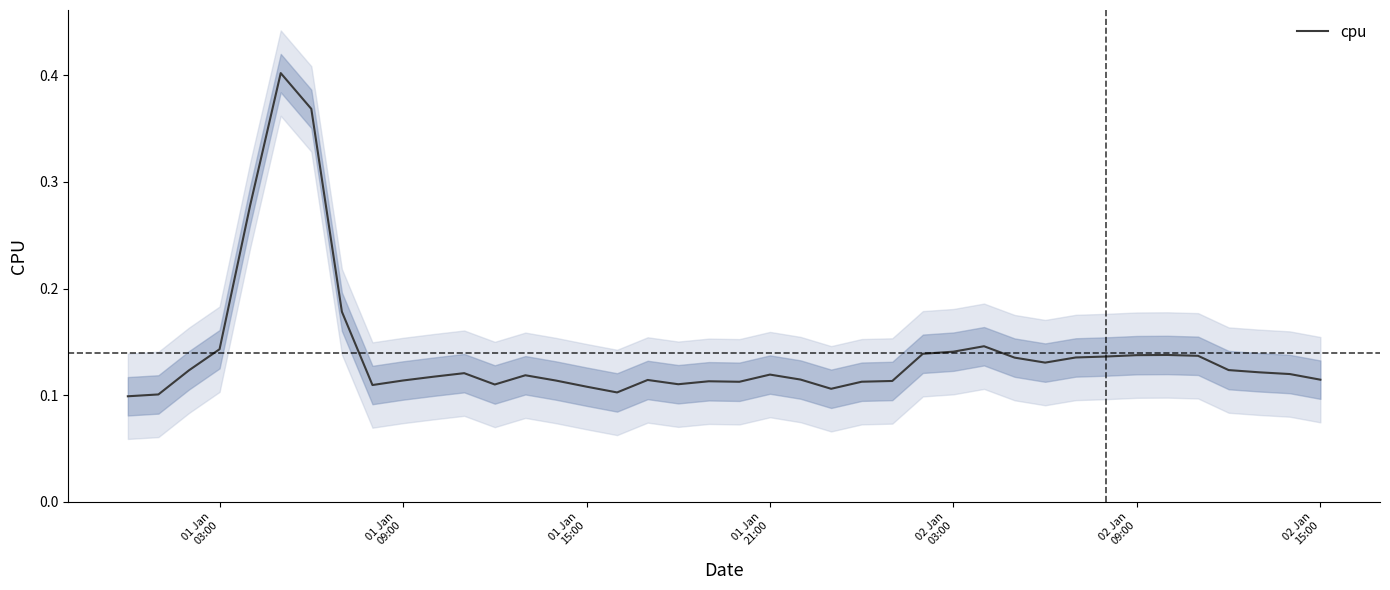

Reading left to right, transcribe all the data shown in this chart.

0.1	0.1	0.1	0.1	0.3	0.4	0.4	0.2	0.1	0.1	0.1	0.1	0.1	0.1	0.1	0.1	0.1	0.1	0.1	0.1	0.1	0.1	0.1	0.1	0.1	0.1	0.1	0.1	0.1	0.1	0.1	0.1	0.1	0.1	0.1	0.1	0.1	0.1	0.1	0.1